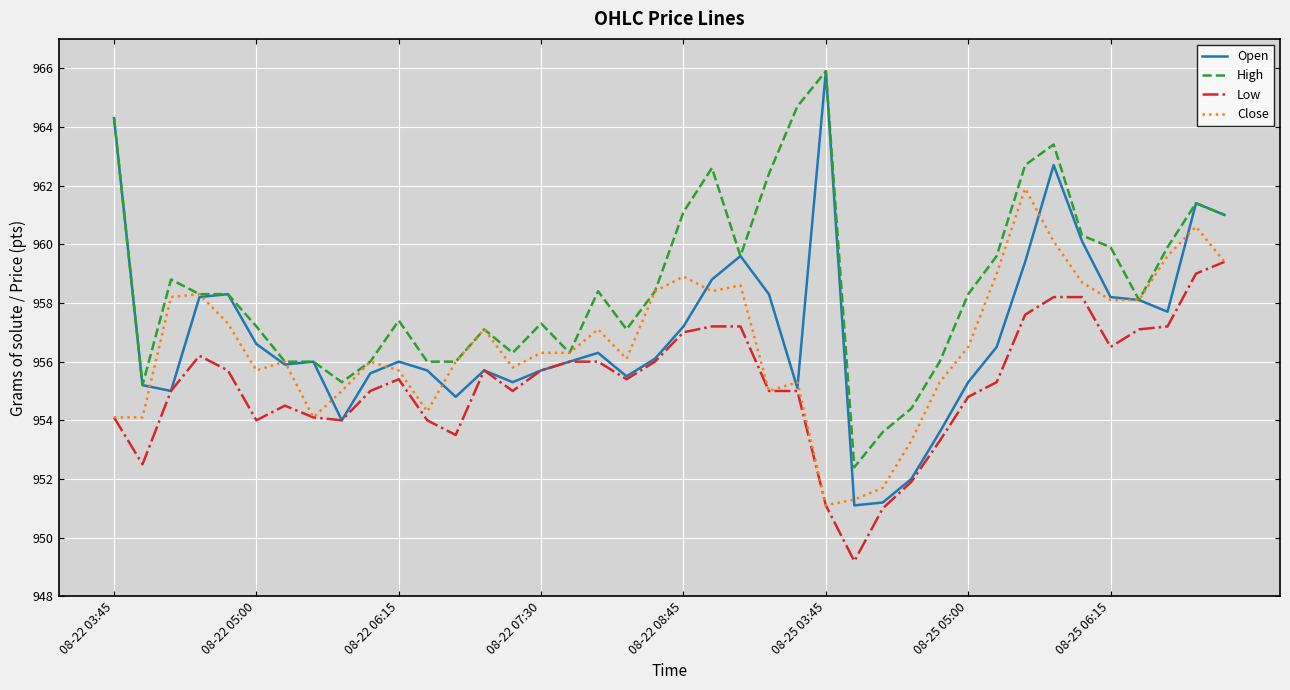

What is the greatest value displayed?

965.9